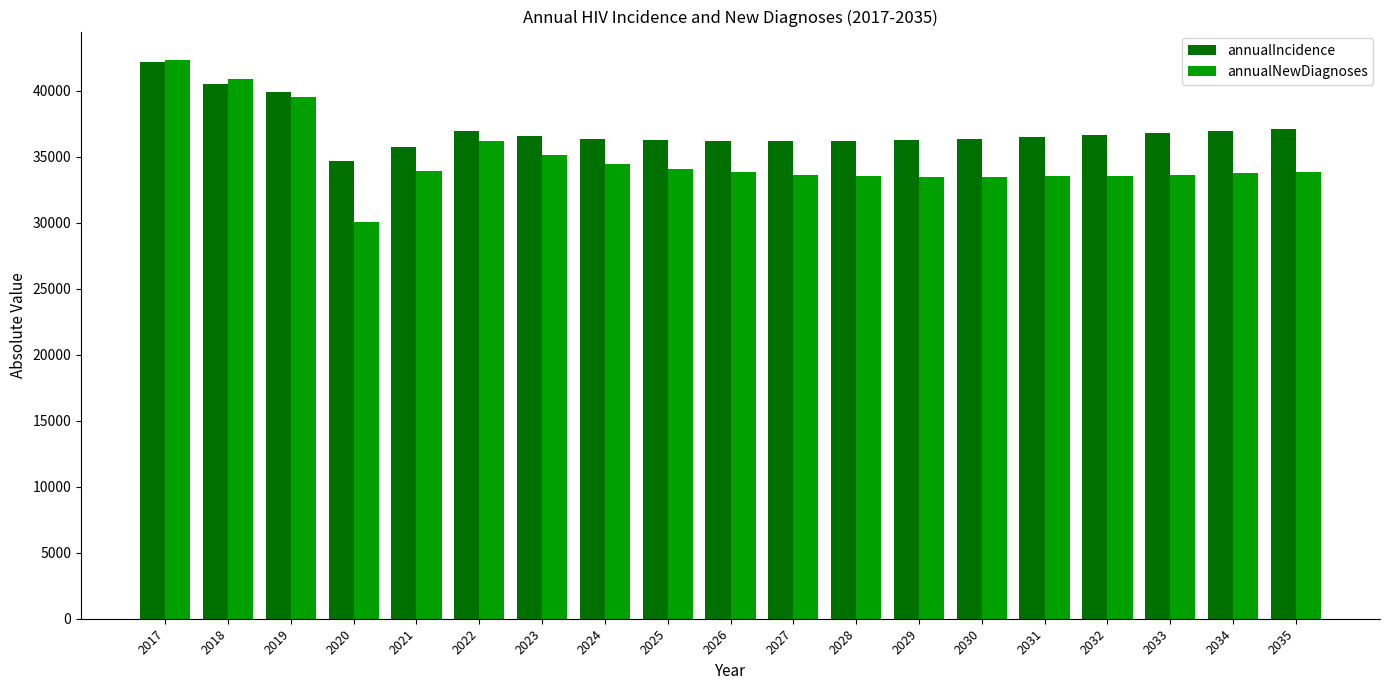

What is the difference between the second highest and second lowest values in the annualNewDiagnoses series?

7392